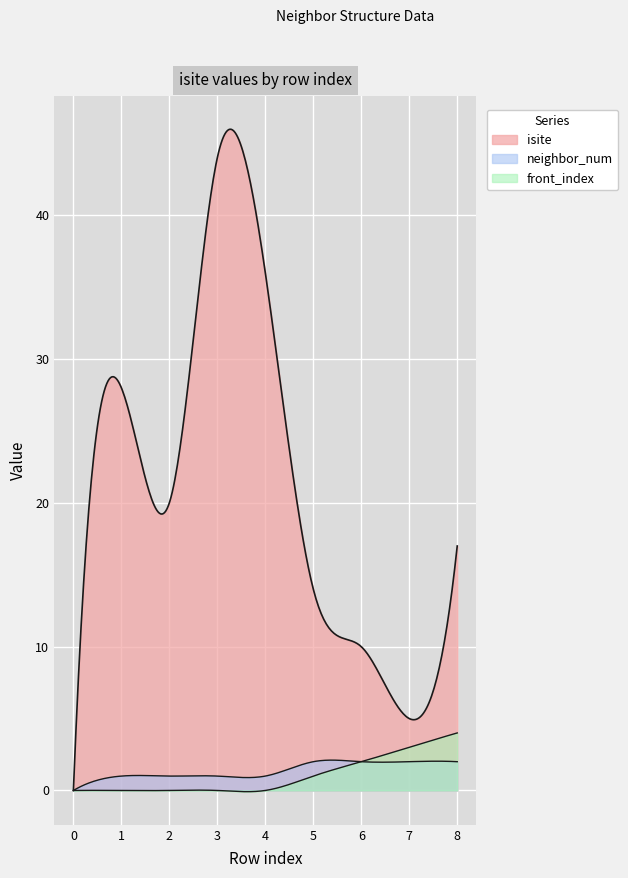

Which has a higher value, 2 or 3?

3